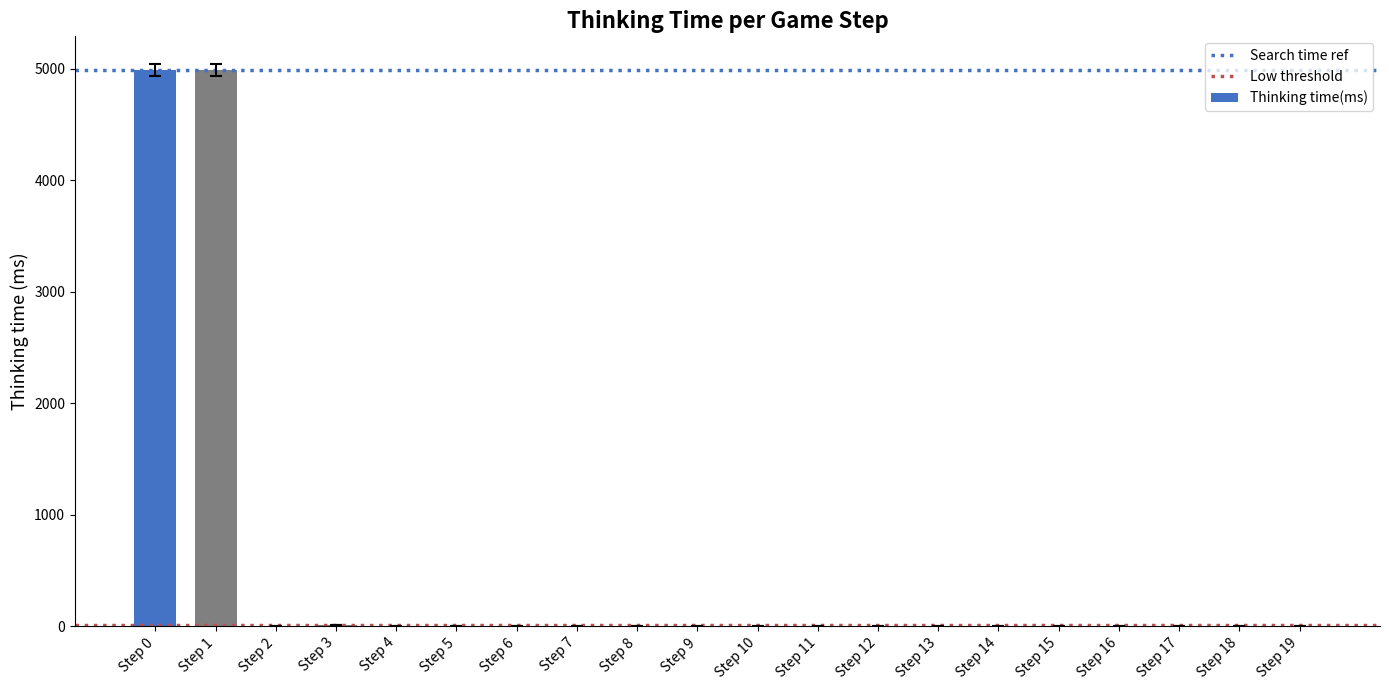

At which label does the data first exceed 1?

Step 0